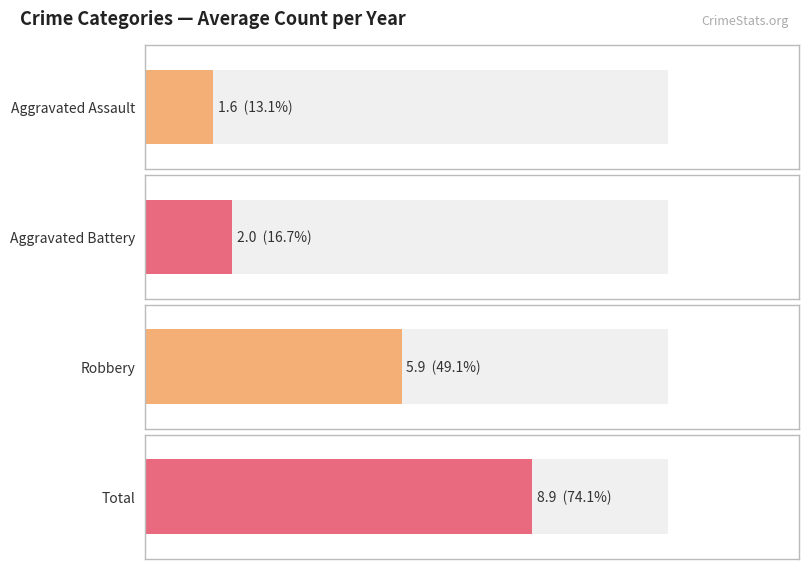

What are all the series names shown in the legend?

Aggravated Assault, Aggravated Battery, Robbery, Total